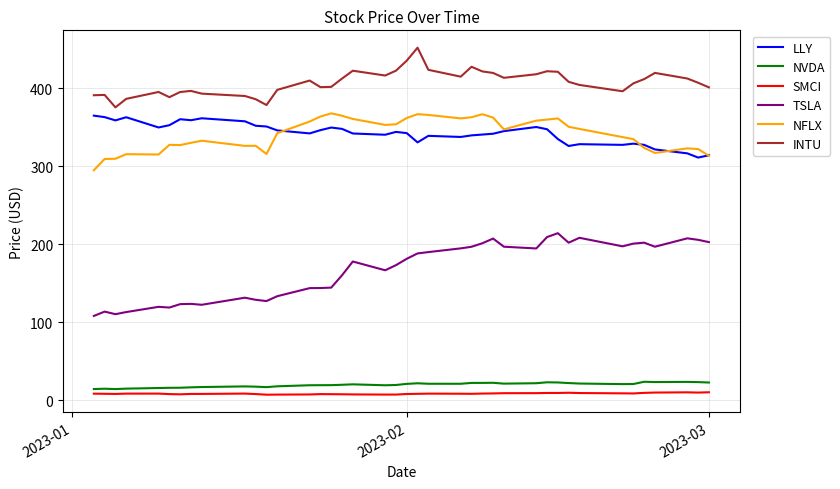

What is the greatest value displayed?

452.2